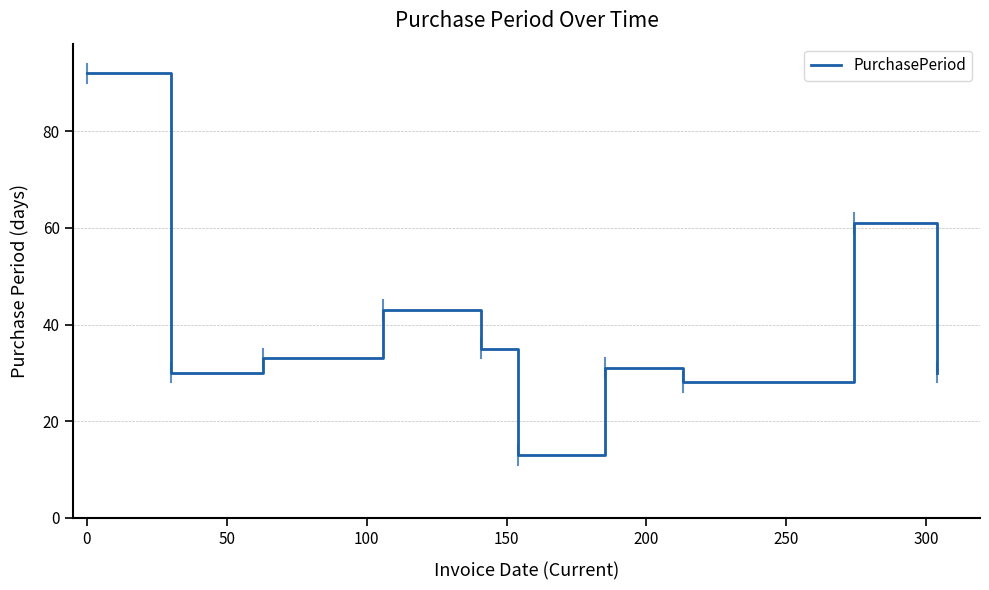

Is this an area chart (filled region under the line)?

No